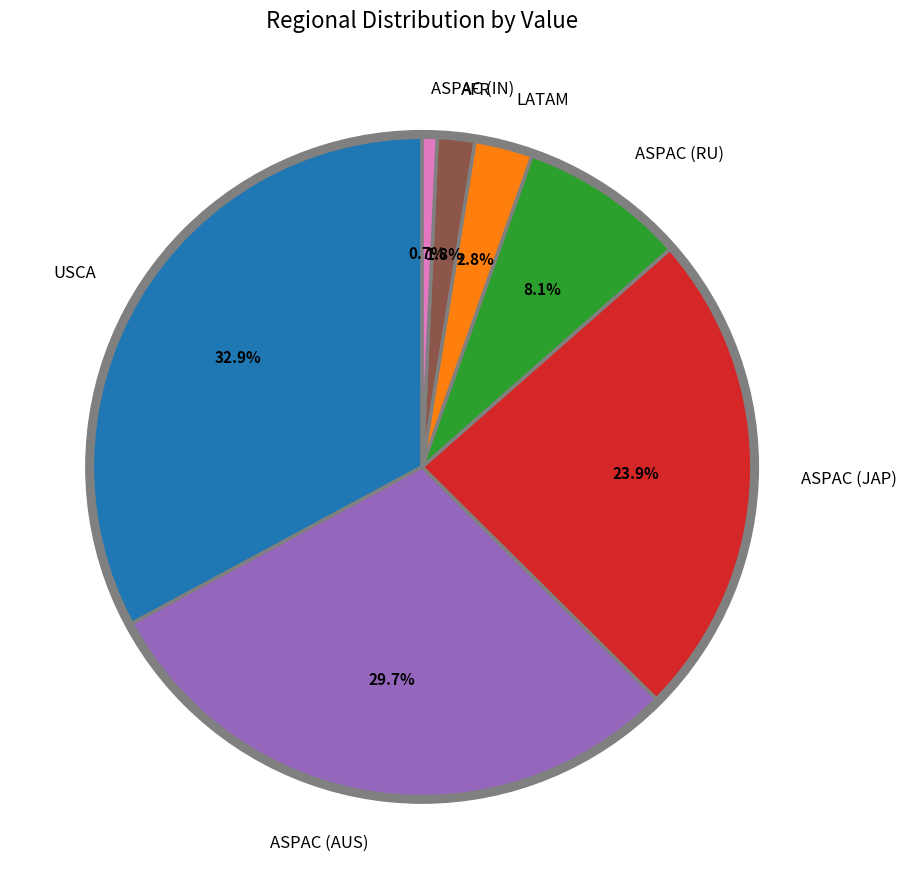

Is there any slice that represents more than half of the pie?

No